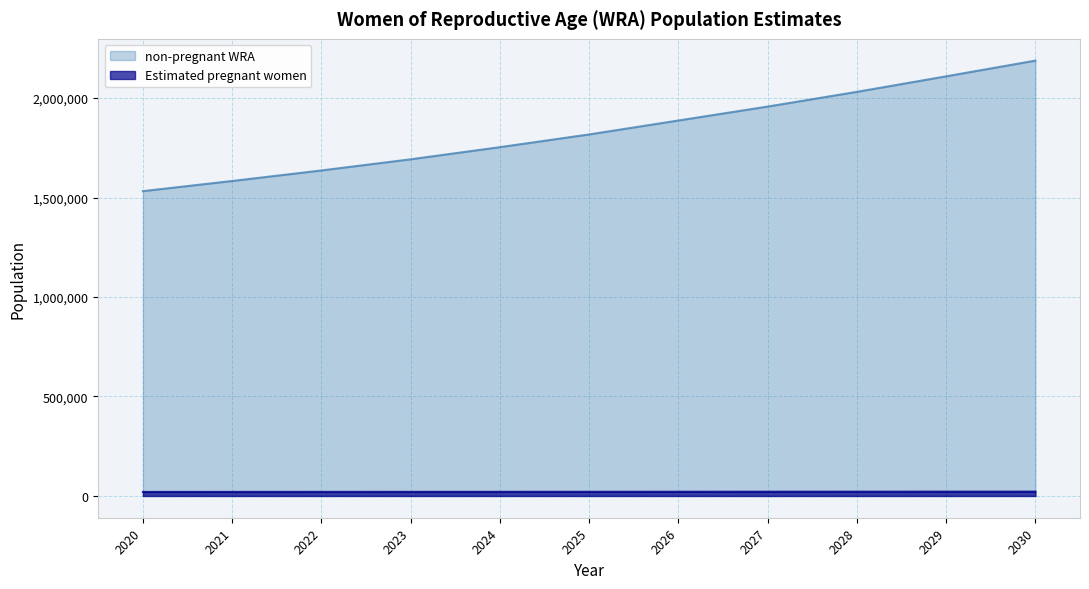

What is the total value across all series at 2020?

1552361.8